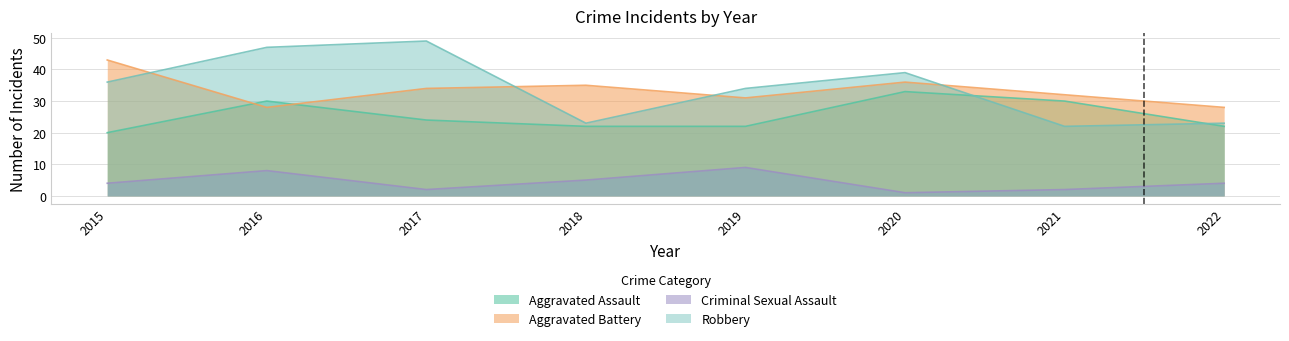

What is the spread (max minus min) of values at 2020?

38